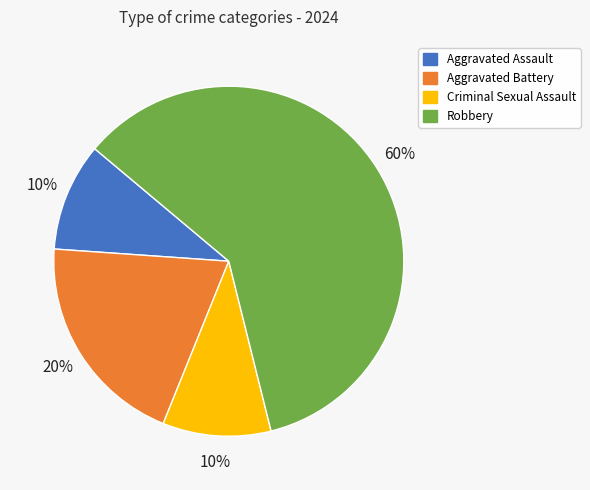

Is Robbery the majority of the pie?

Yes